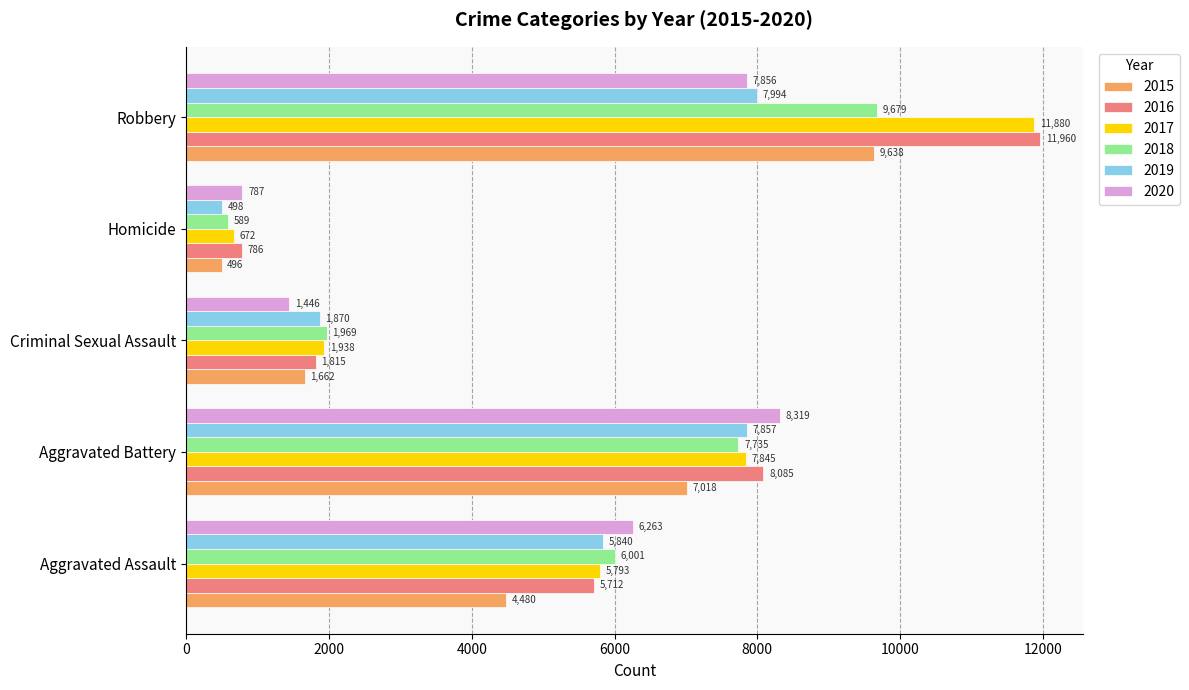

What is the total value across all series at Aggravated Assault?

34089